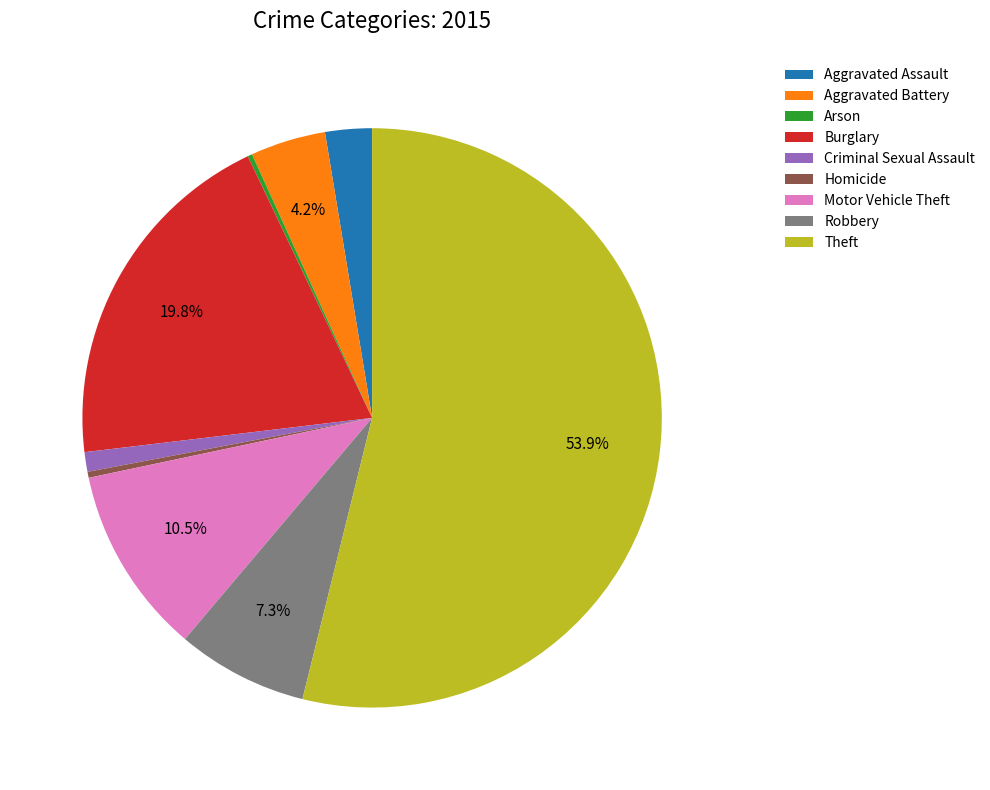

Combined, do Motor Vehicle Theft and Aggravated Battery account for over 50%?

No